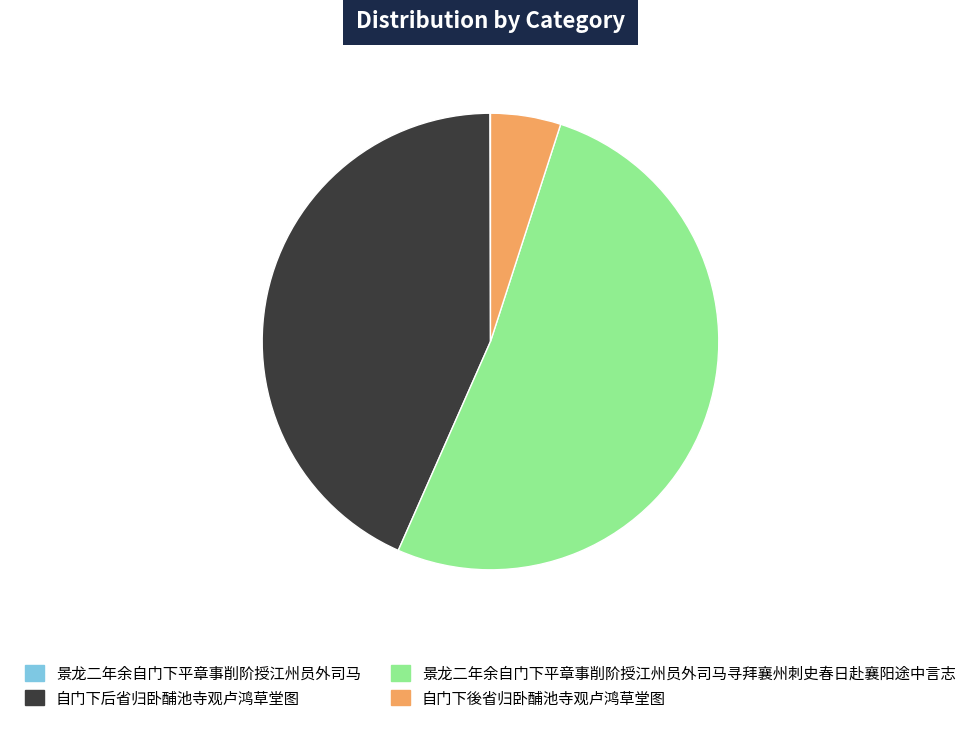

True or false: 自门下后省归卧酺池寺观卢鸿草堂图 accounts for 43% of the total.

True